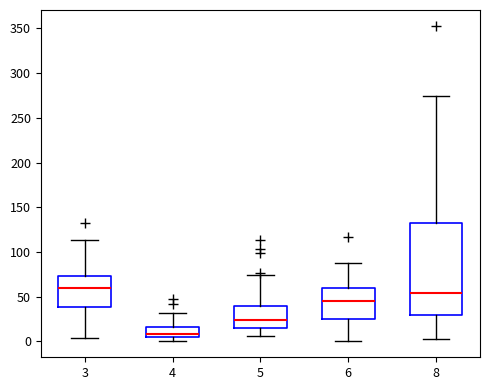

Reading left to right, transcribe this box plot: for each box, give where its median line is, the range the box spans, and where its two whiskers end, as read against the y-axis. The values are not printed on the chart, so give them approximately, as read against the axis.

3: median 60, box 40 to 75, whiskers 5 to 115
4: median 10, box 5 to 15, whiskers 0 to 30
5: median 25, box 15 to 40, whiskers 5 to 75
6: median 45, box 25 to 60, whiskers 0 to 90
8: median 55, box 30 to 135, whiskers 5 to 275